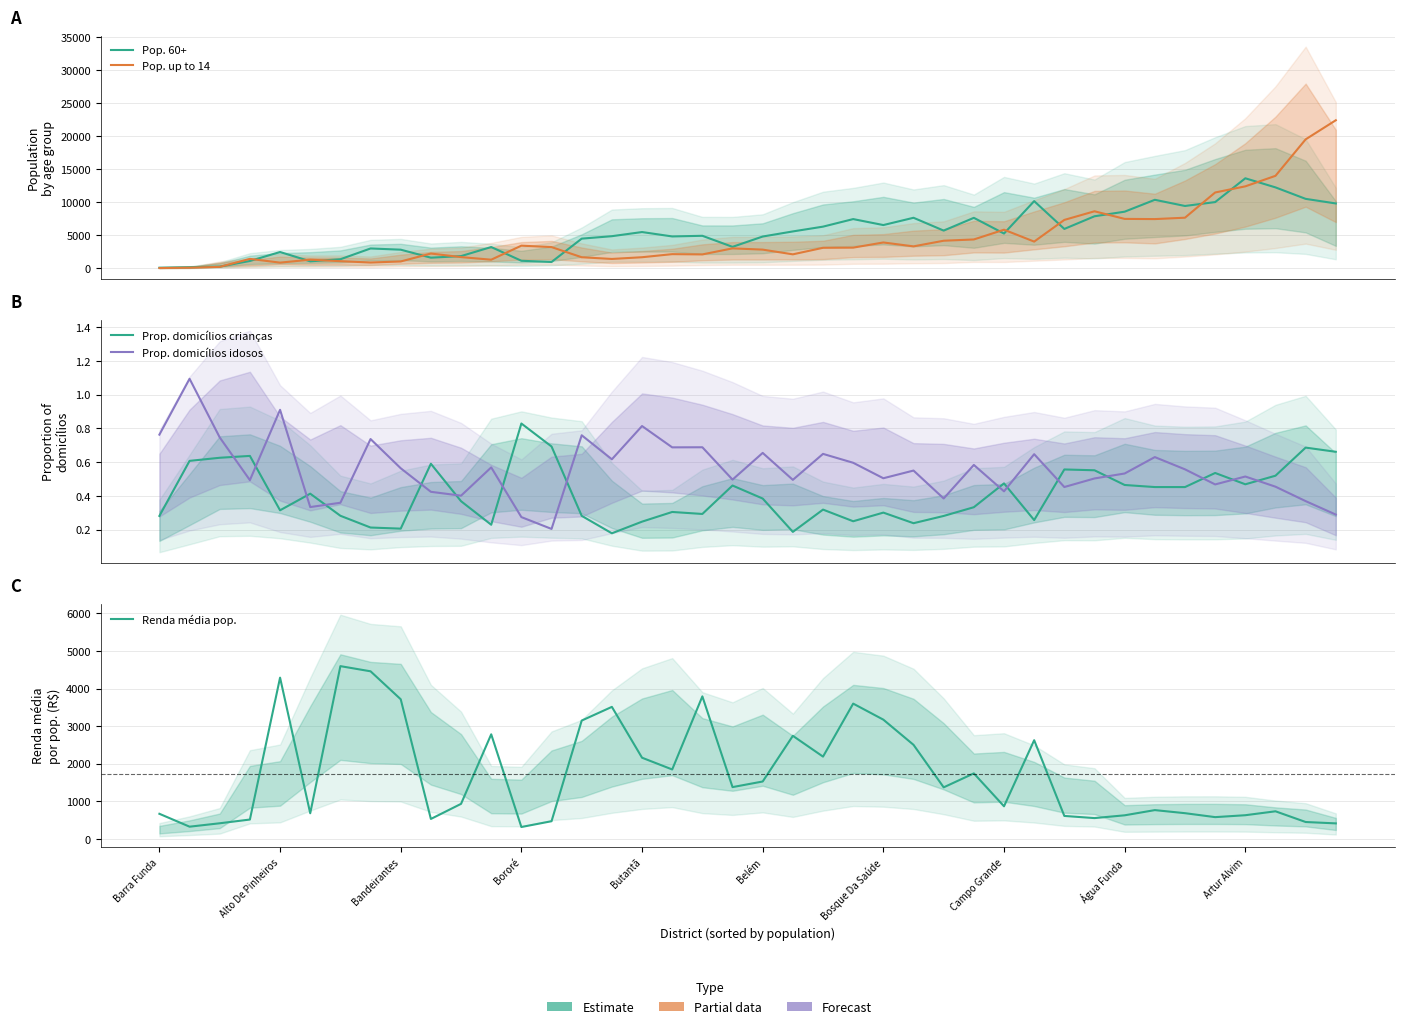

What position from the right is 35?

5